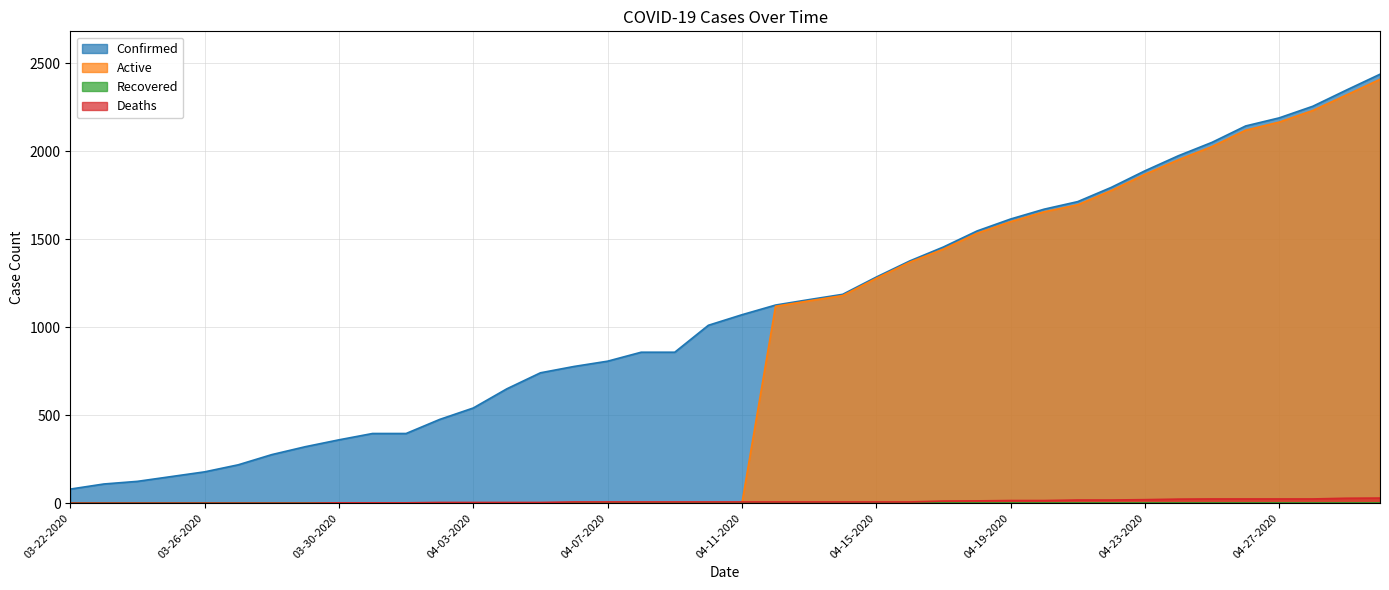

Is it true that Confirmed equals 823 at 04-03-2020?

False